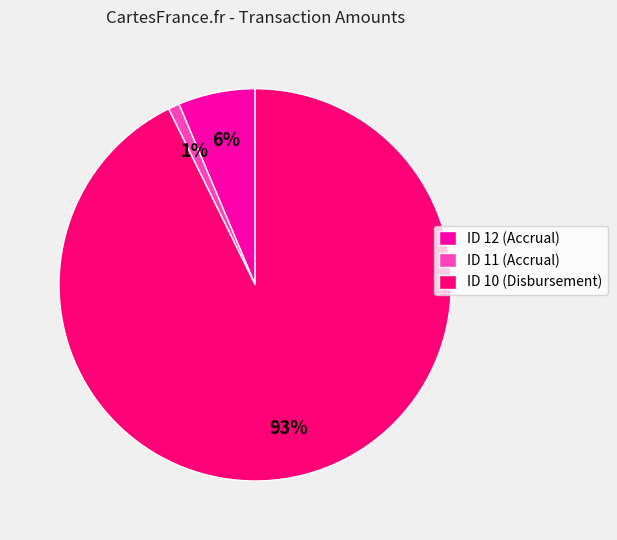

To the nearest percent, what is the combined percentage of ID 10 (Disbursement) and ID 12 (Accrual)?

99%